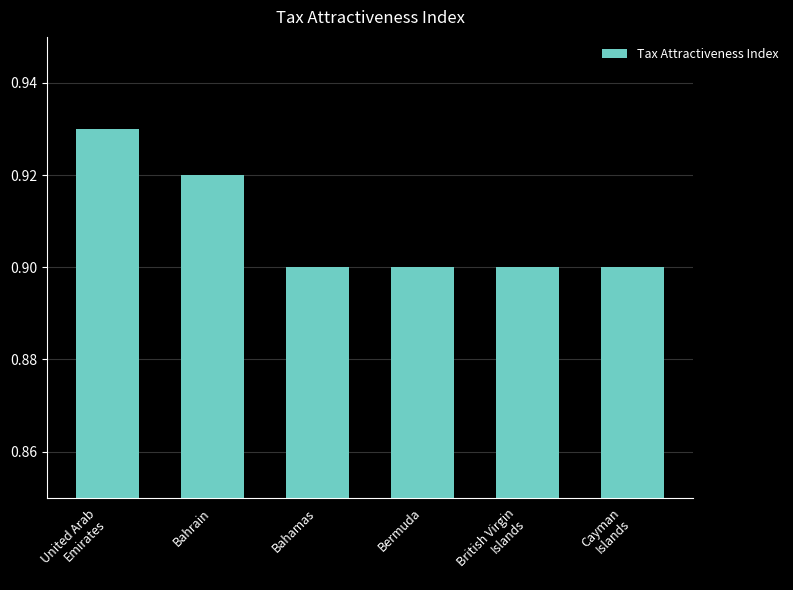

True or false: the data shows 0.9 at Bahamas.

True